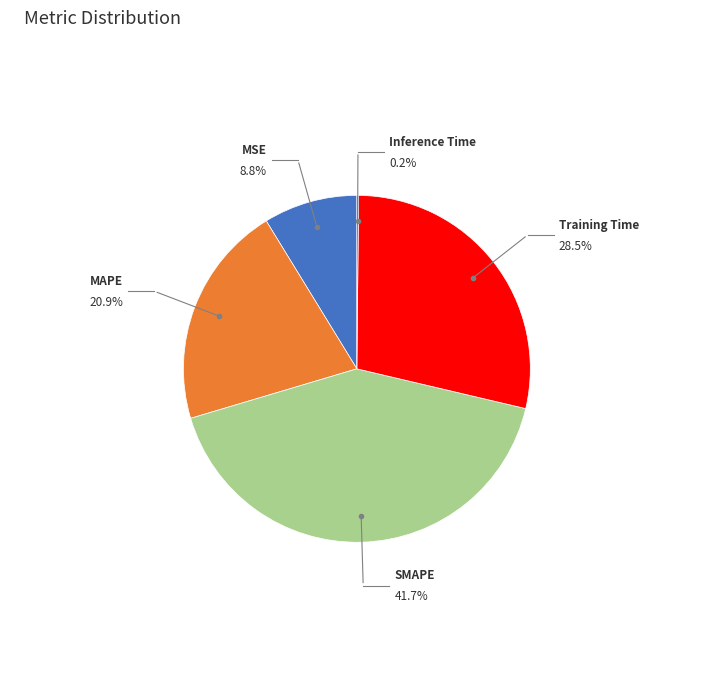

How much of the chart is everything except Training Time?

71.5%